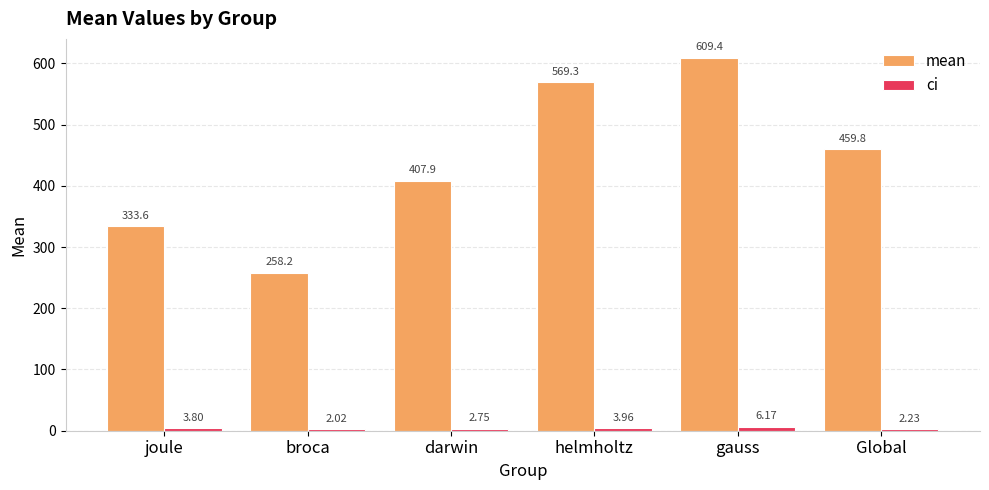

Which label corresponds to the smallest value in the chart?

broca